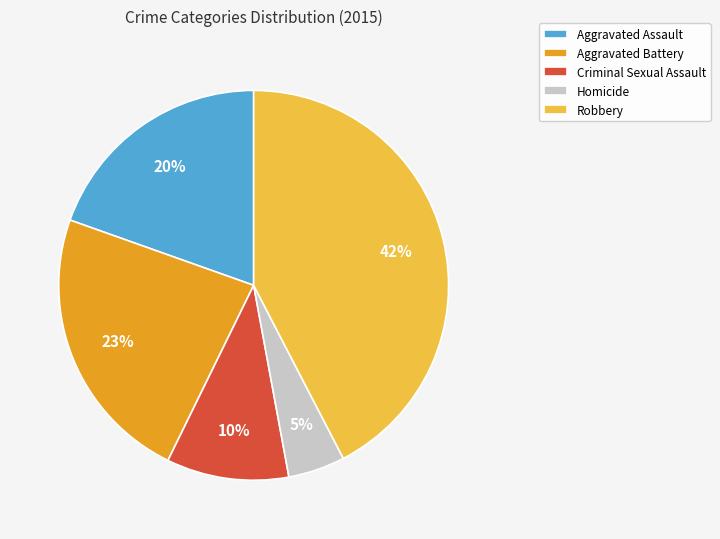

What is the smallest slice in the pie chart?

Homicide